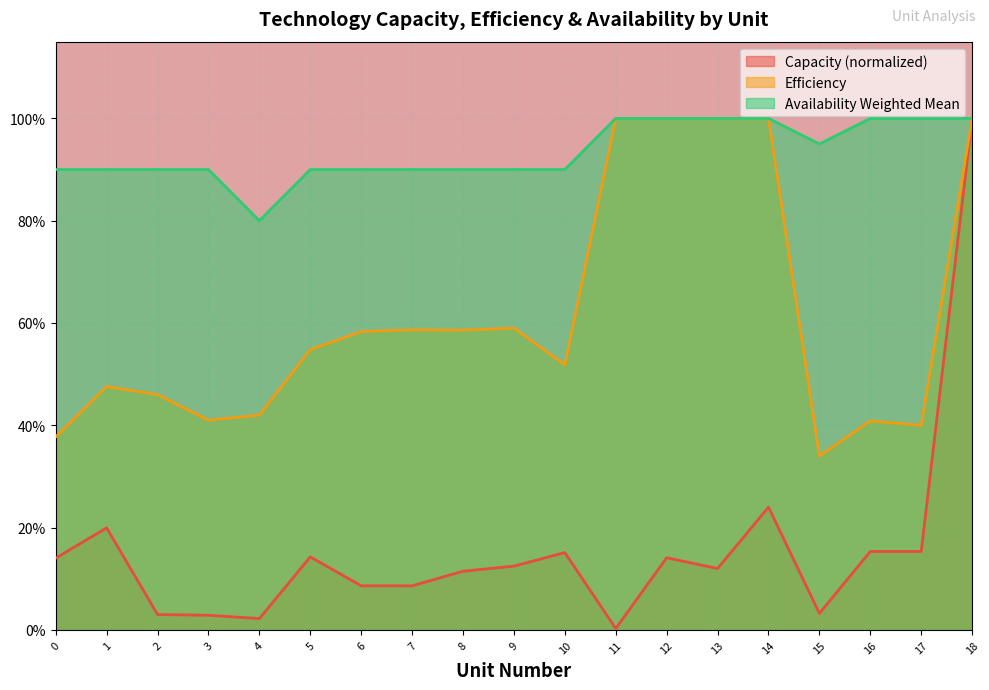

What is the minimum value for availability_weighted_mean?

0.8